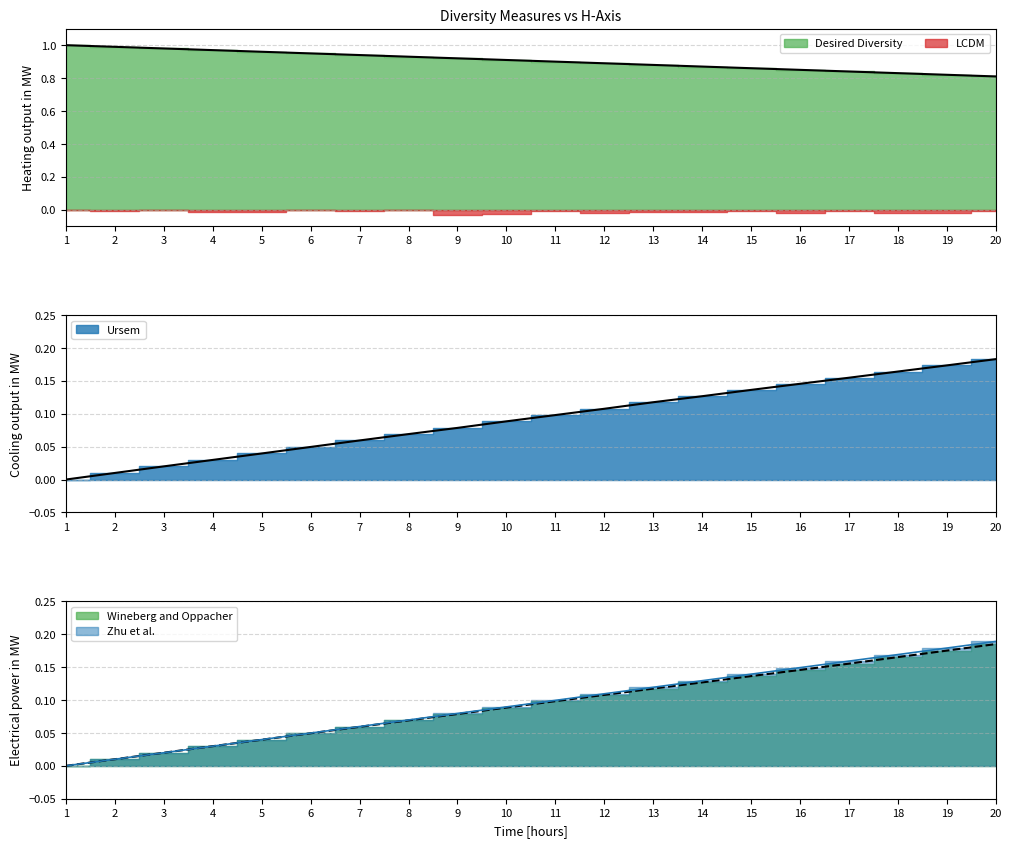

How many data points does each series have?

20